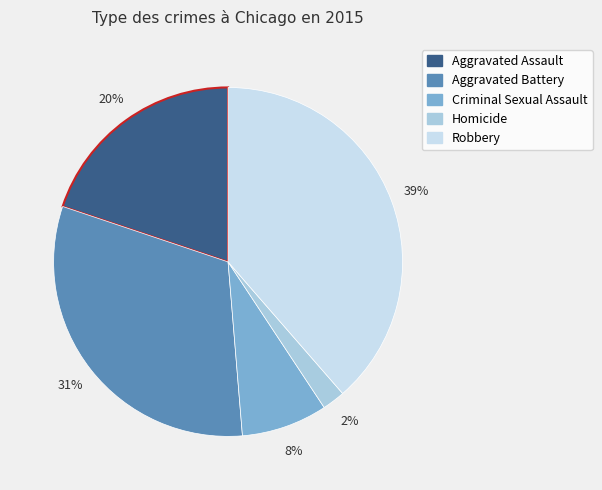

To the nearest percent, what percentage of the pie is Aggravated Battery?

31%